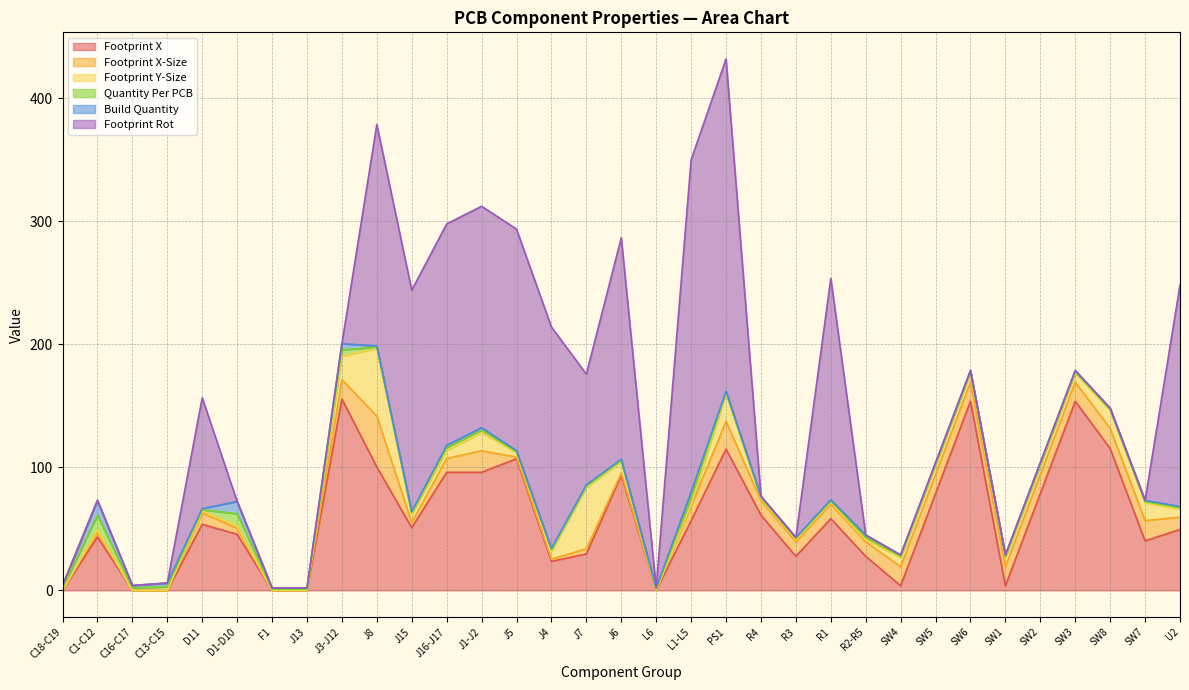

In Footprint Y-Size, how many points are lower than both neighbors (excluding endpoints)?

3